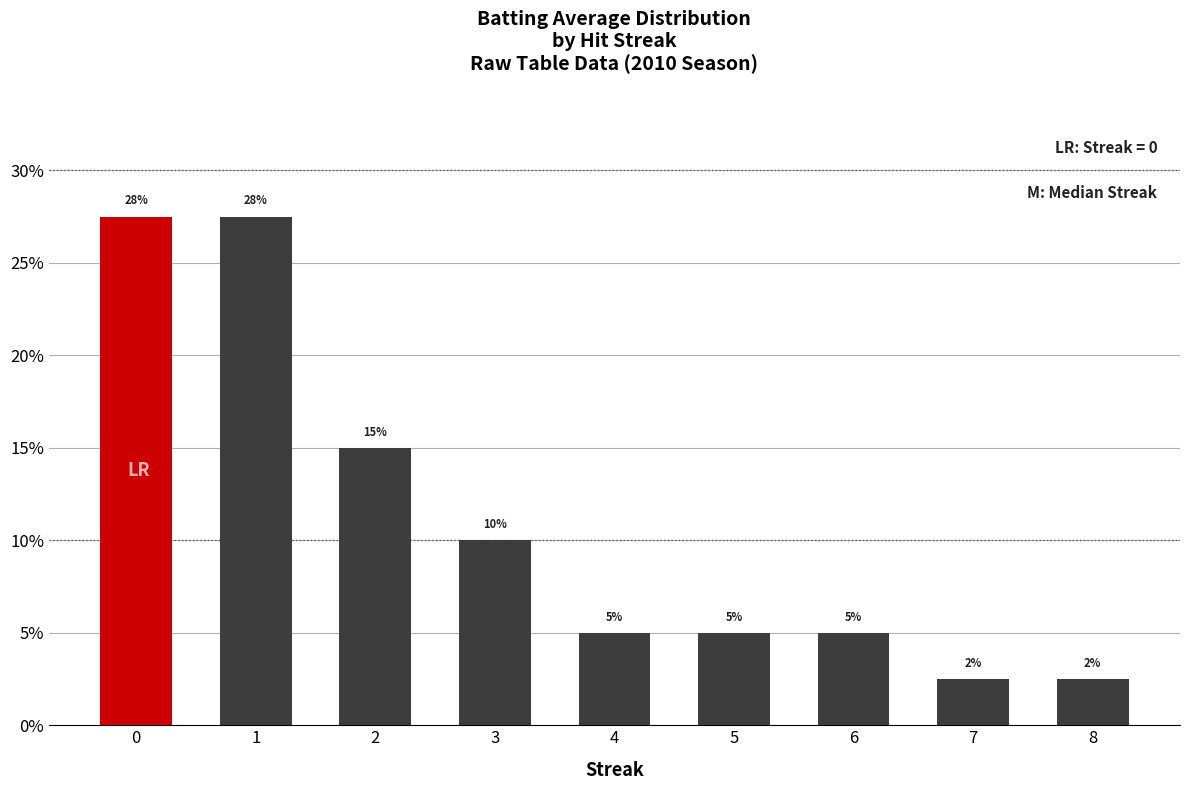

True or false: the data shows 8.5 at 6.

False